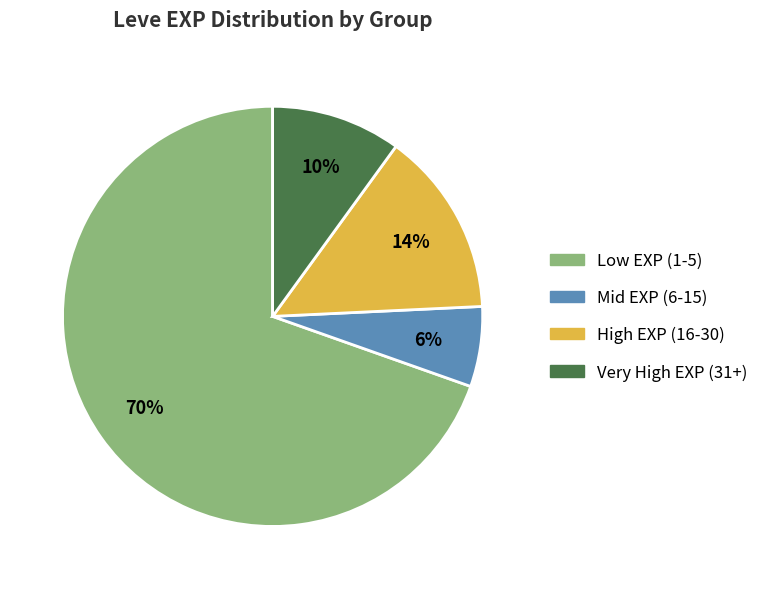

Does any single category account for the majority?

Yes